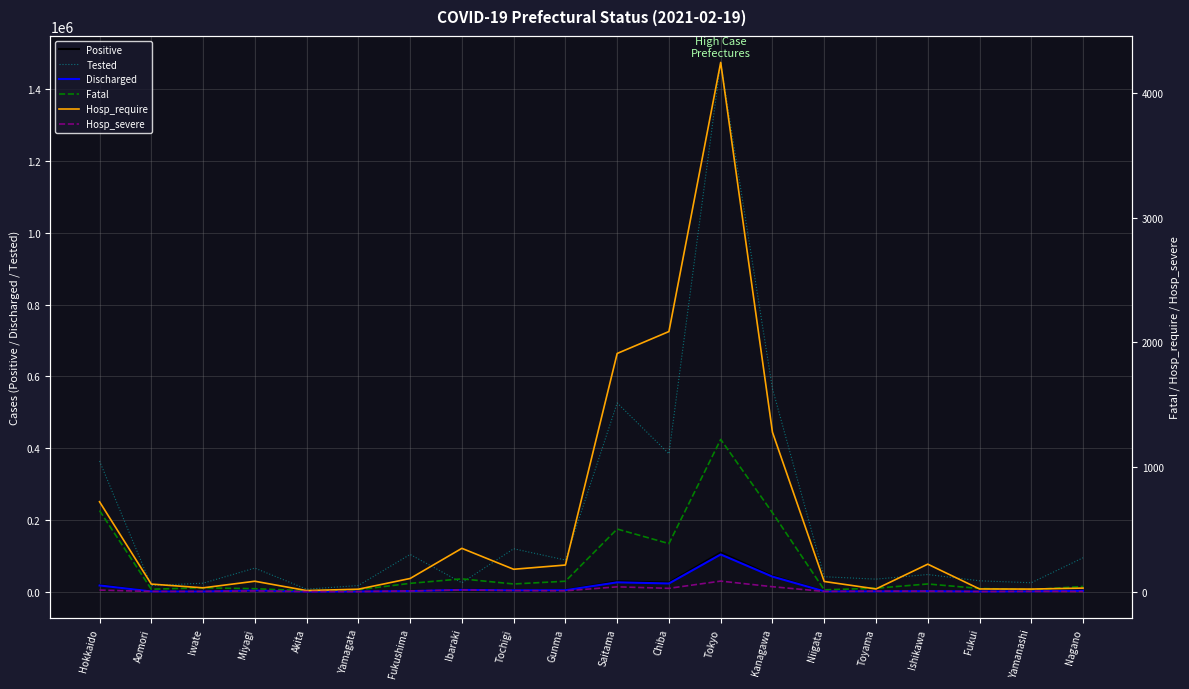

What is the average value of the Discharged series?

11941